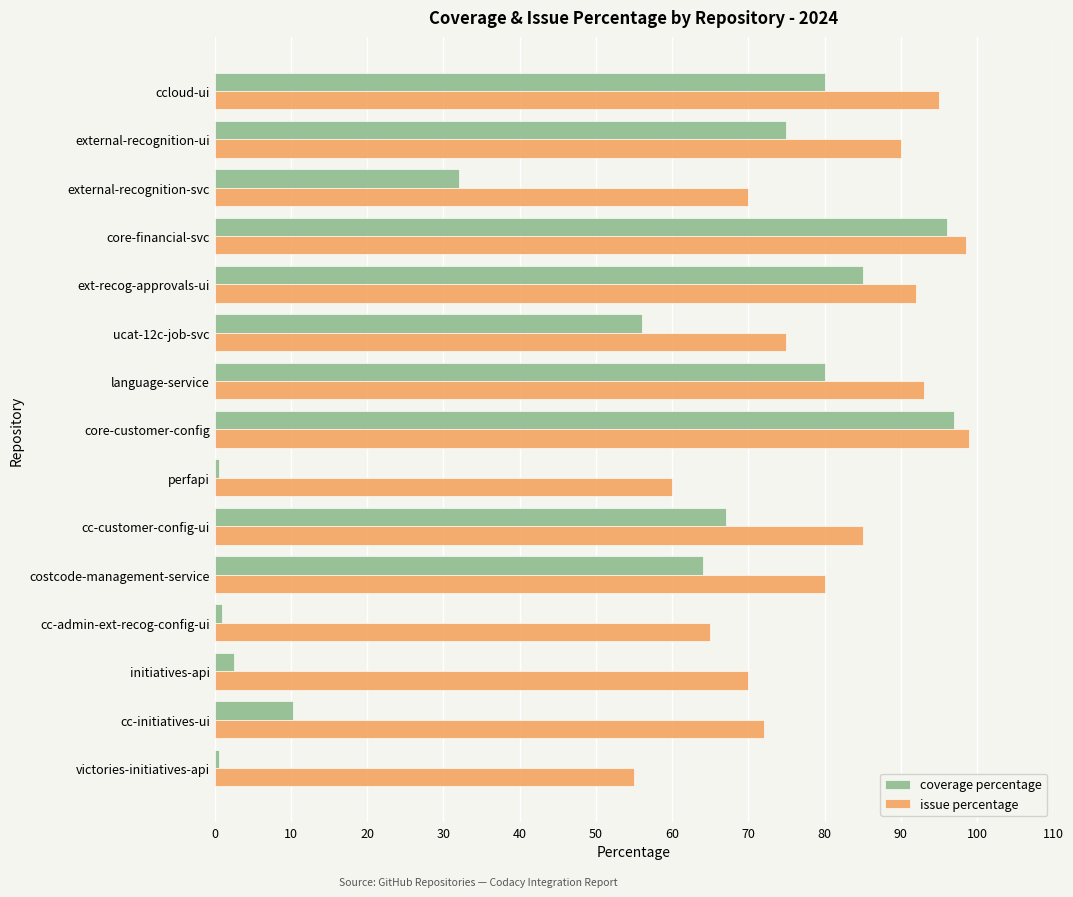

The value of issue percentage at initiatives-api is 70.0. True or false?

True